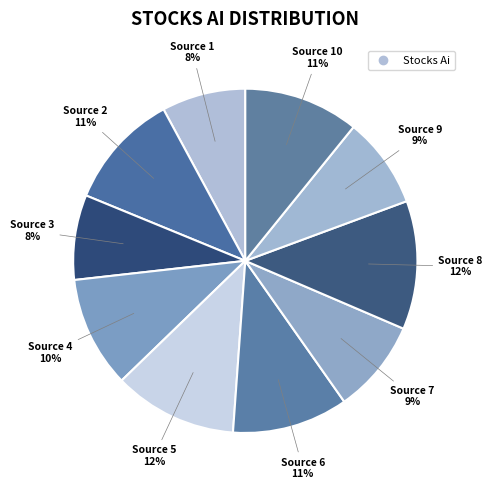

What is the largest slice in the pie chart?

8